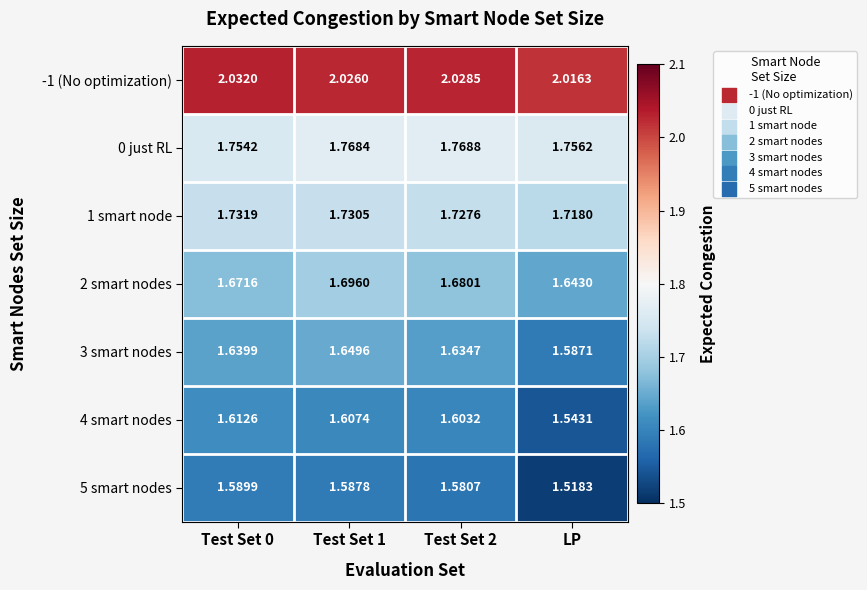

Which series has the widest spread of values?

5 smart nodes